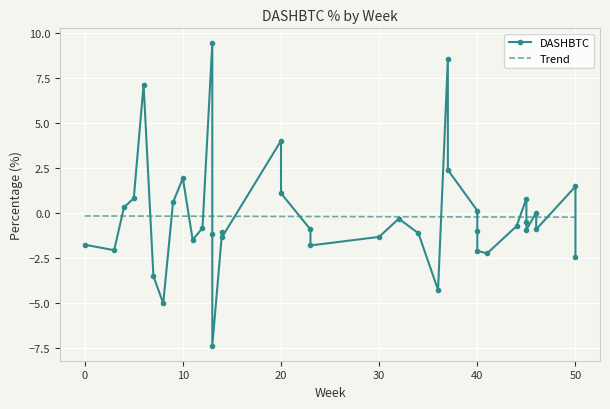

What is the minimum value for DASHBTC?

-7.4